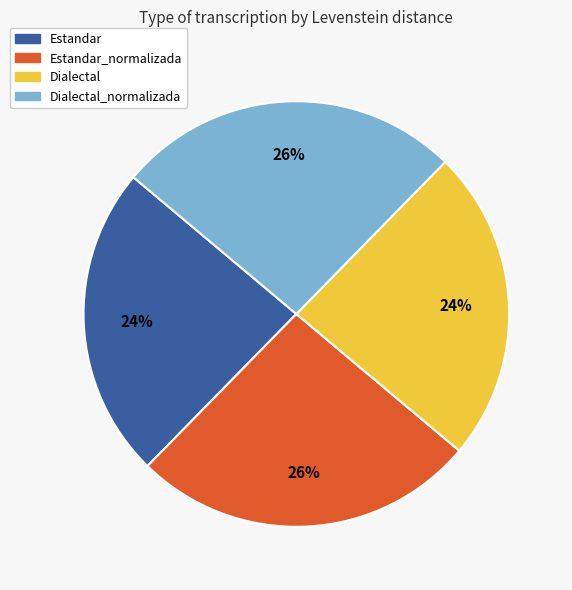

To the nearest percent, what is the average slice percentage?

25%